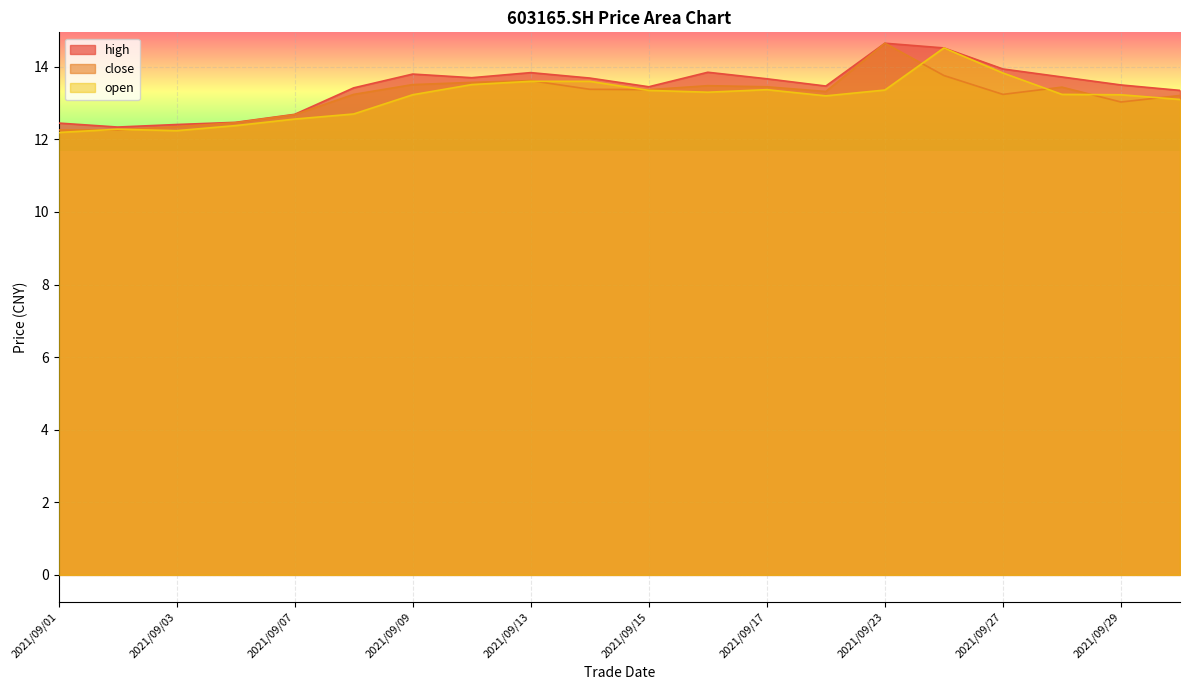

What is the difference between the maximum and minimum values in the open series?

2.3